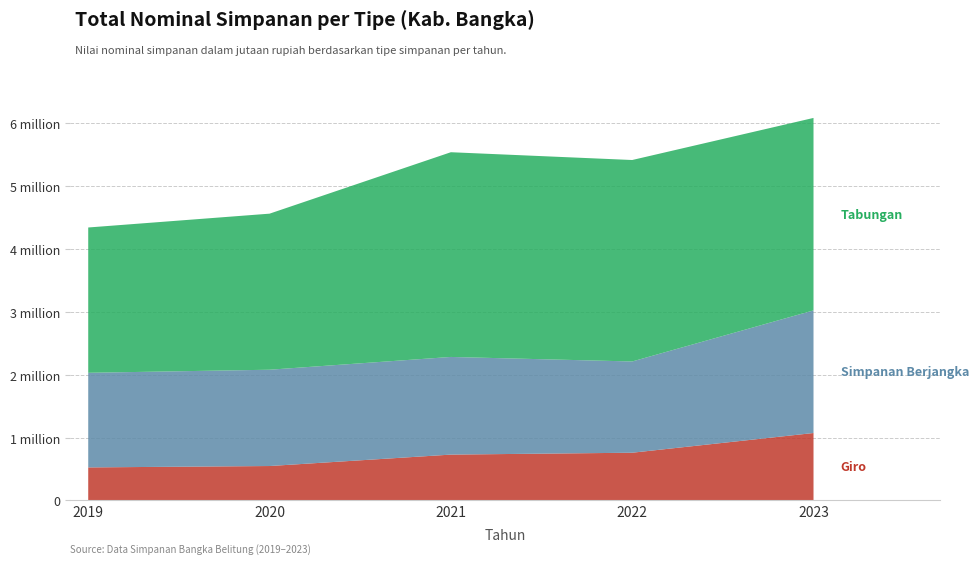

Reading left to right, transcribe all the data shown in this chart.

Giro: 525788.2	547924.5	729647.3	759513.6	1073044.7
Simpanan Berjangka: 1505096.8	1531709.8	1553270.1	1451343.3	1950222.7
Tabungan: 2310976.7	2482084.7	3256001.7	3204207.2	3061081.9